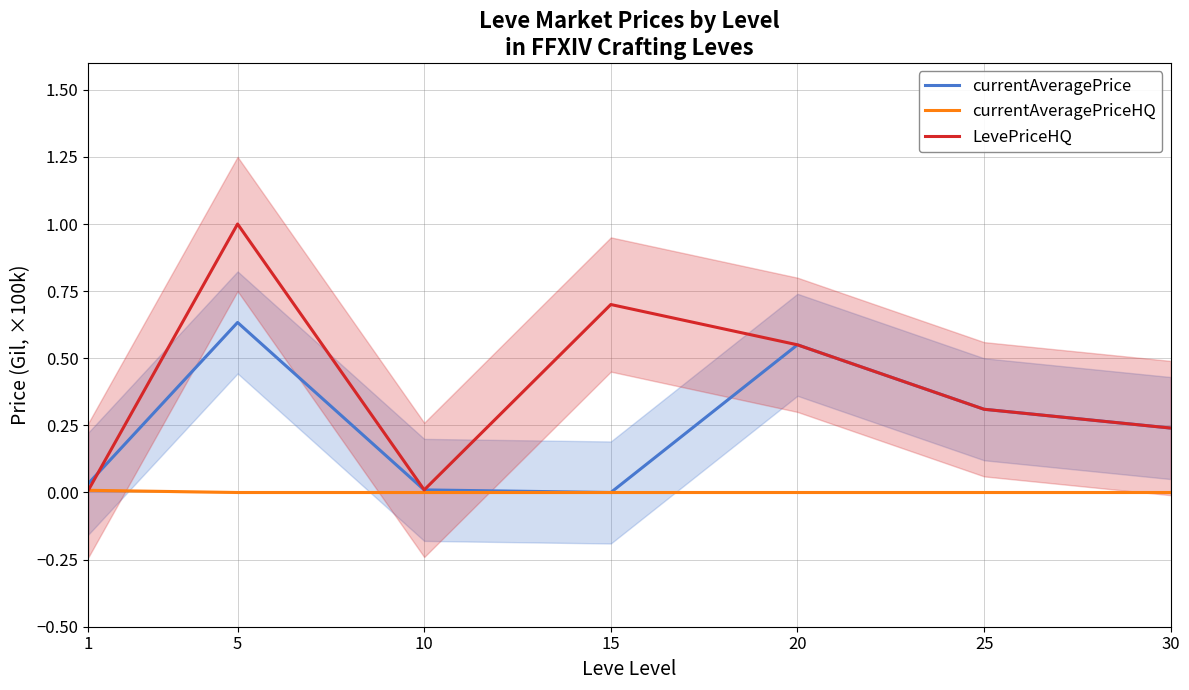

How many data points does each series have?

7